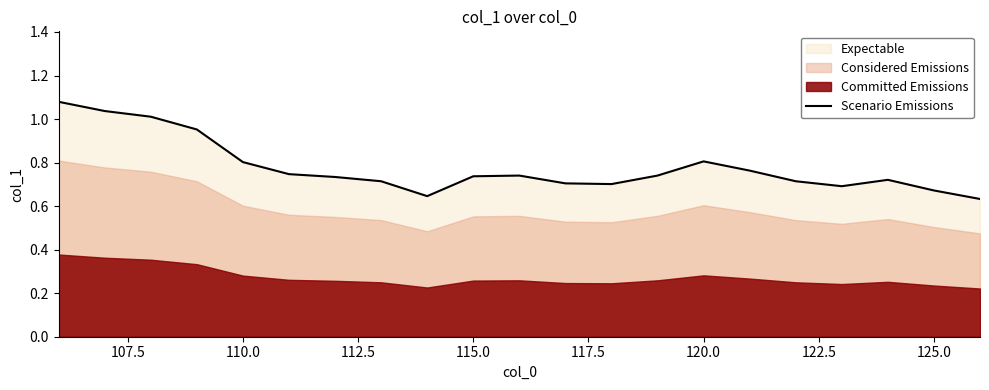

What is the sum of all values?

16.3